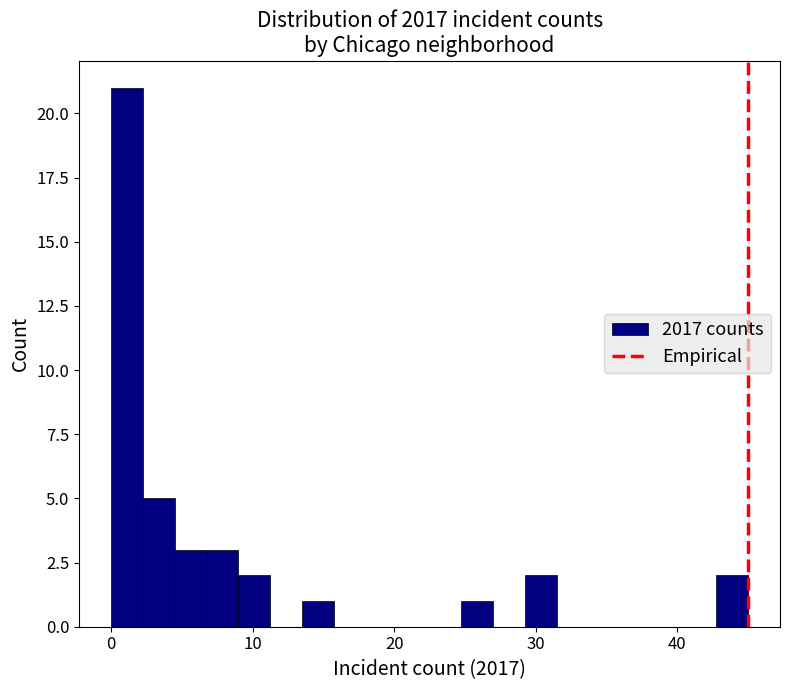

Around what value on the x-axis is the tallest bar? Give the approximate position of its centre, as read against the axis.

1